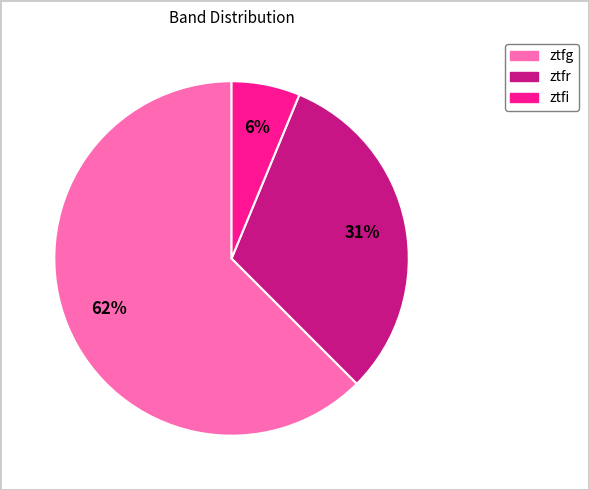

To the nearest percent, what is the average slice percentage?

33%